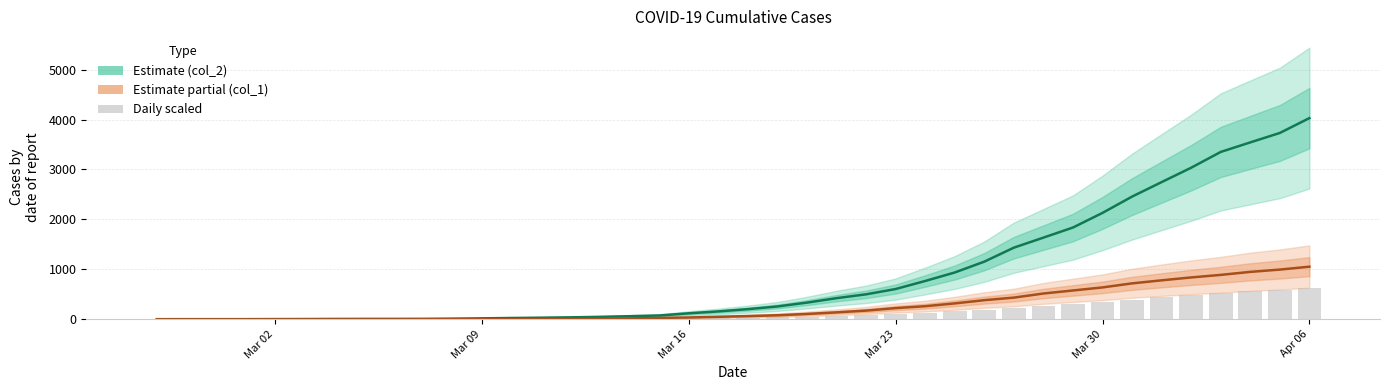

Is it true that daily (scaled) equals 0.3 at Mar 02?

False